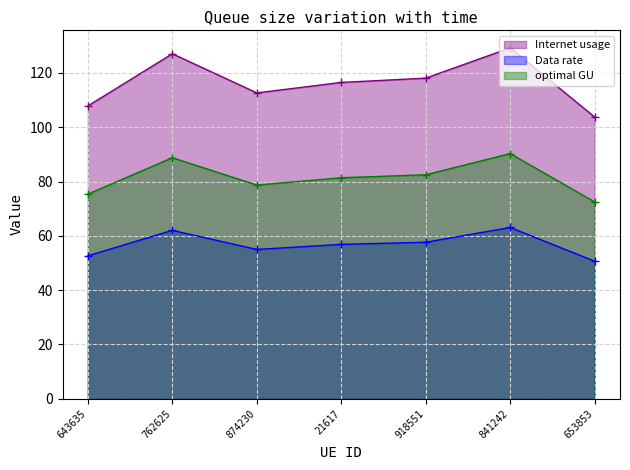

What is the sum of the Data rate values at 643635 and 21617?

109.5